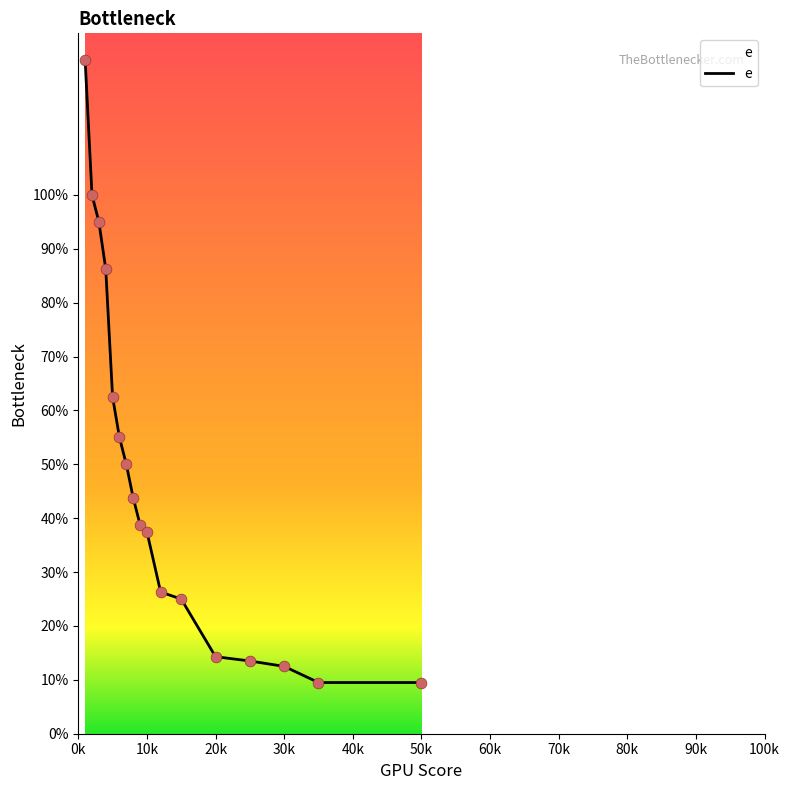

What is the change in value from 1 to 8?

-81.2